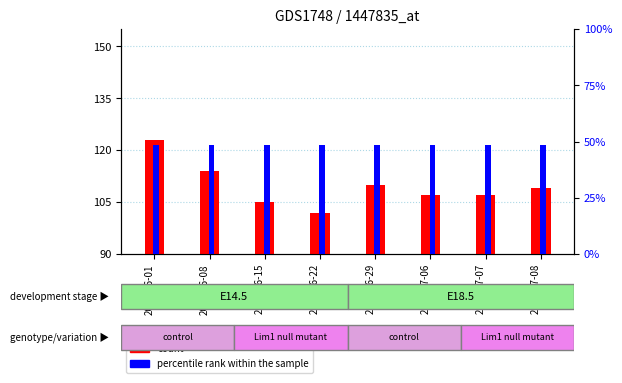

At which category does the chart reach its minimum across all series?

2020-06-22